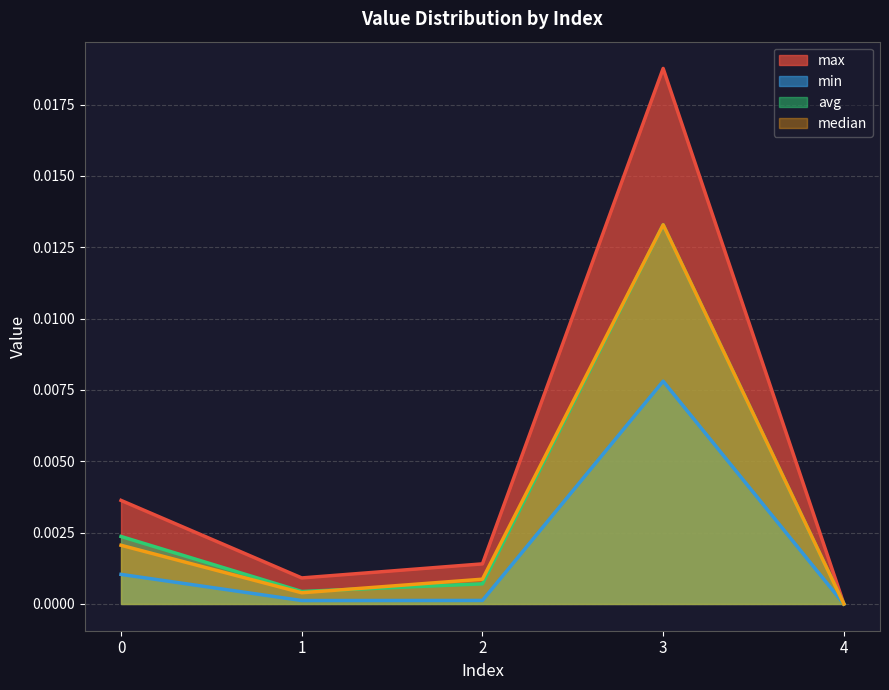

Is the value of median at 3 greater than the value of max at 0?

Yes